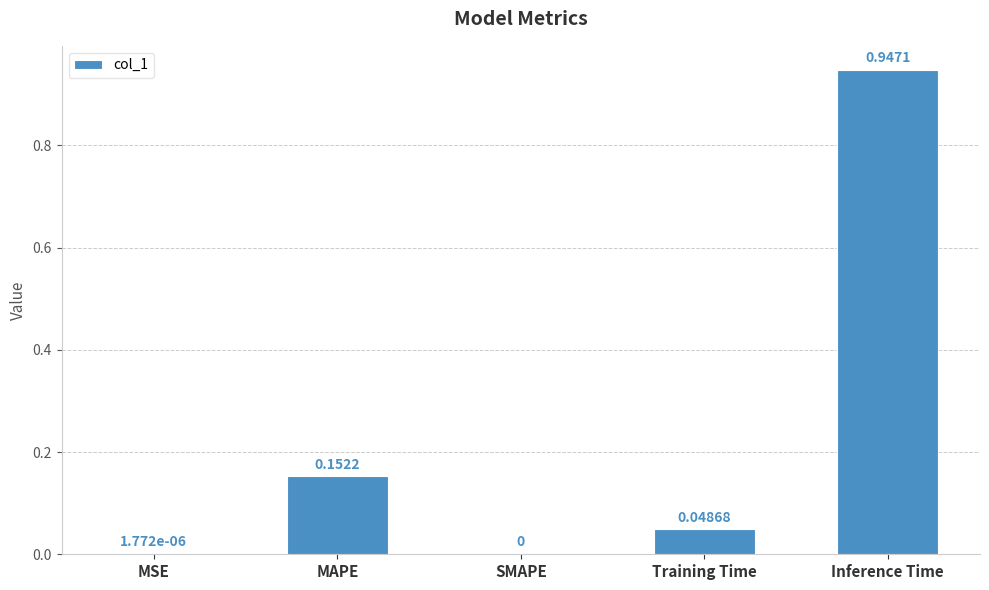

What is the sum of the values at Inference Time and Training Time?

1.0